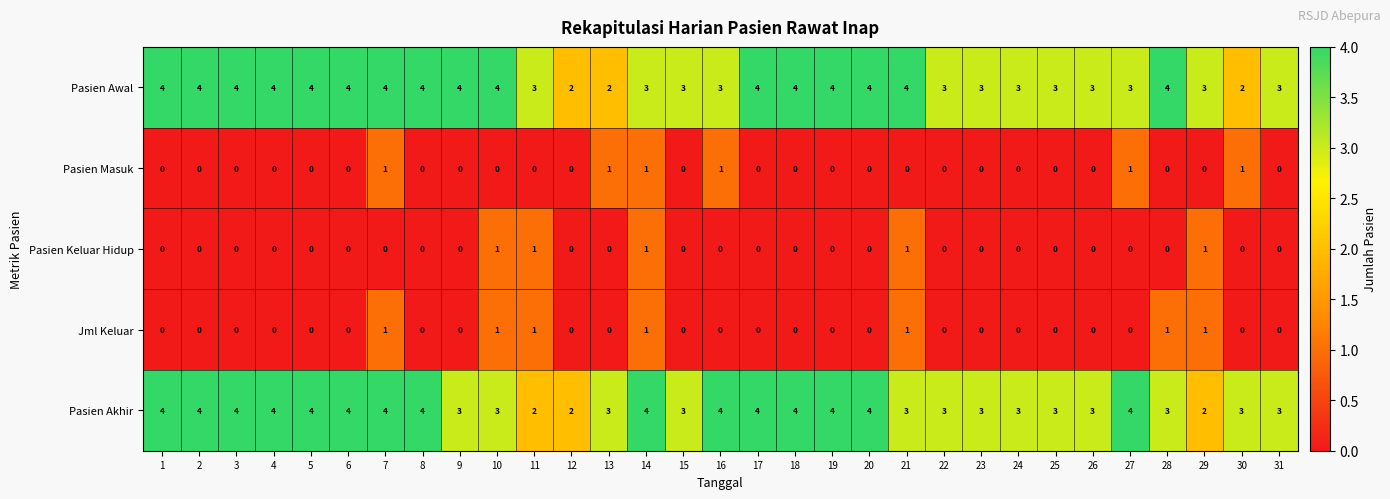

What is the spread (max minus min) of values at 27?

4